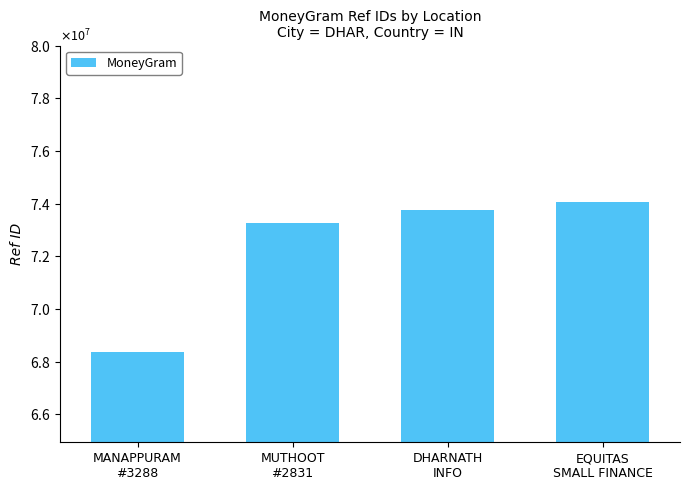

Which category has the highest value across all series?

EQUITAS
SMALL FINANCE